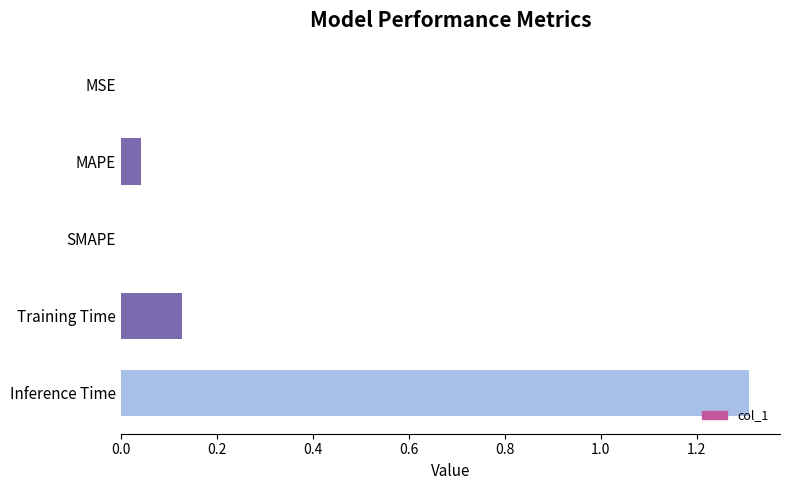

Which category has the highest value across all series?

Inference Time